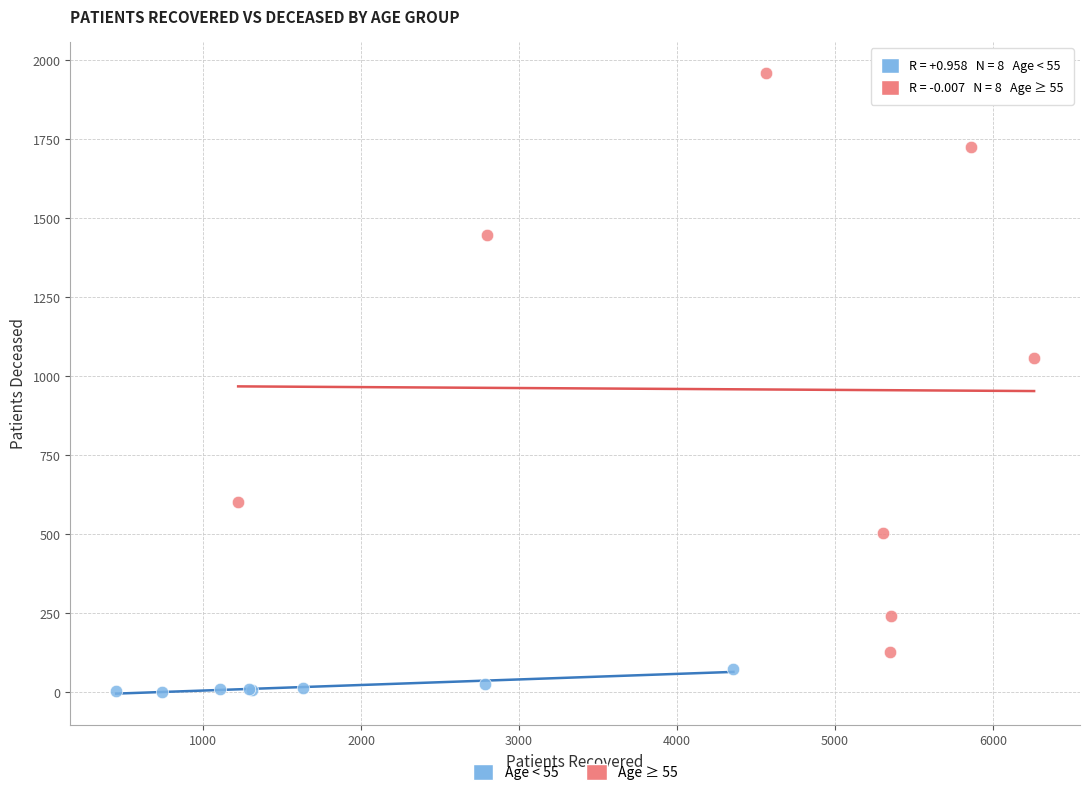

Which series has the largest Y range (max minus min)?

Age ≥ 55